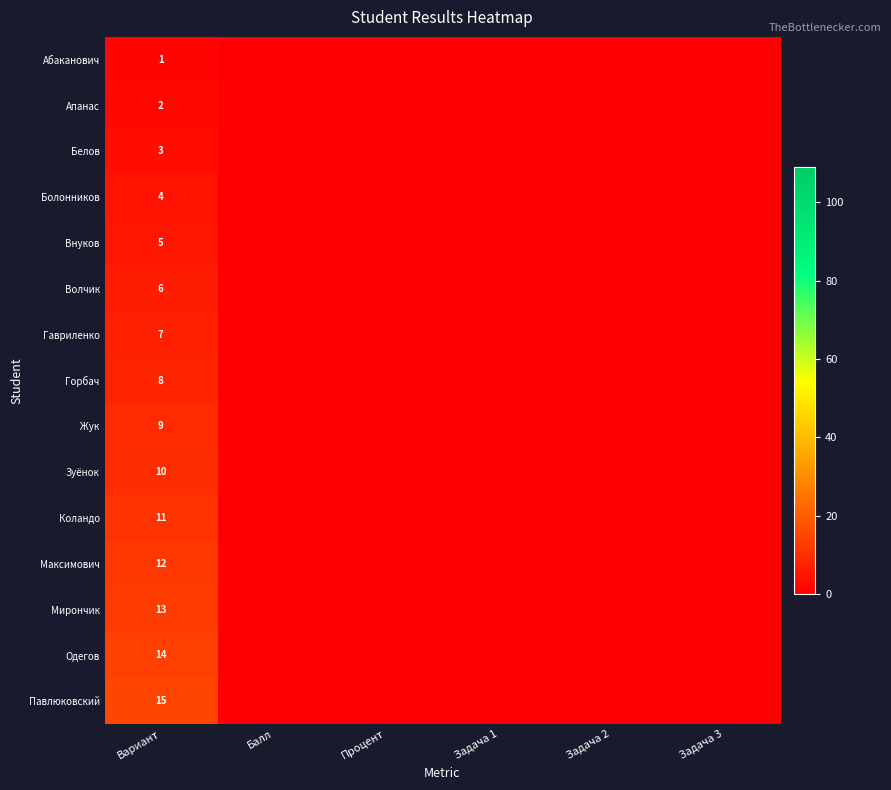

True or false: Одегов has a value of 14 at Вариант.

True